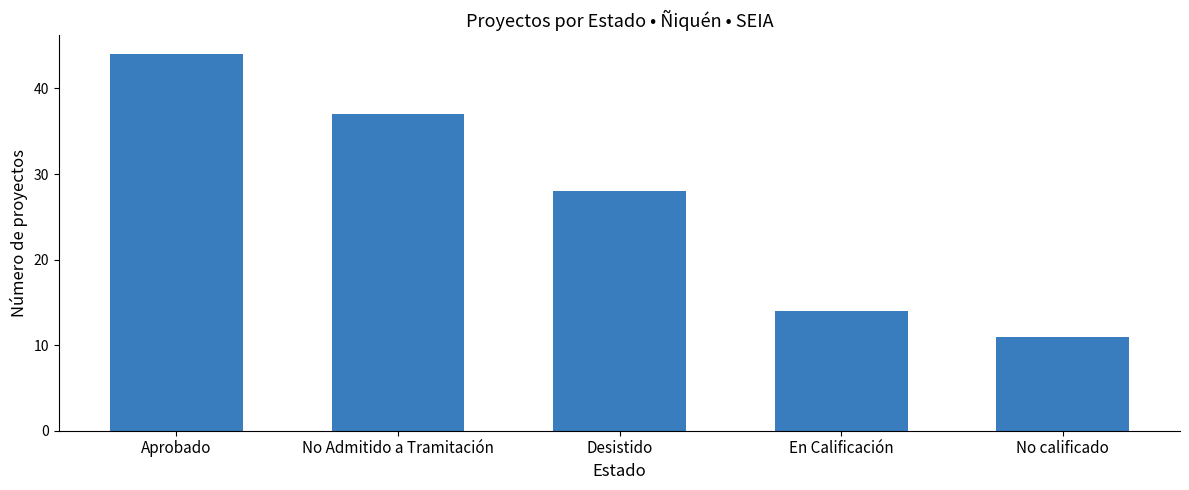

What is the difference between the maximum and minimum values?

33